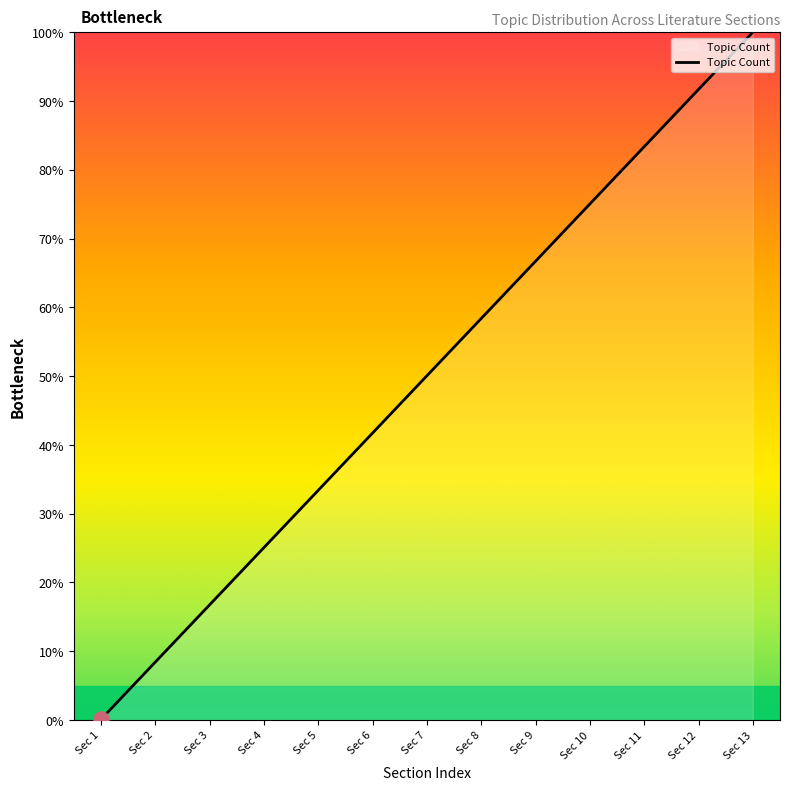

Which has a higher value, Sec 9 or Sec 2?

Sec 9